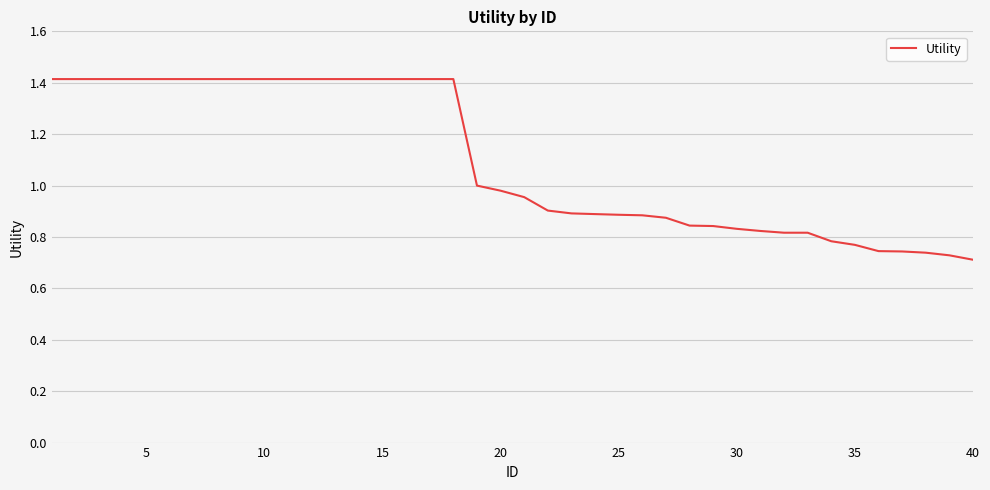

The chart shows a value of 0.5 at 35. True or false?

False